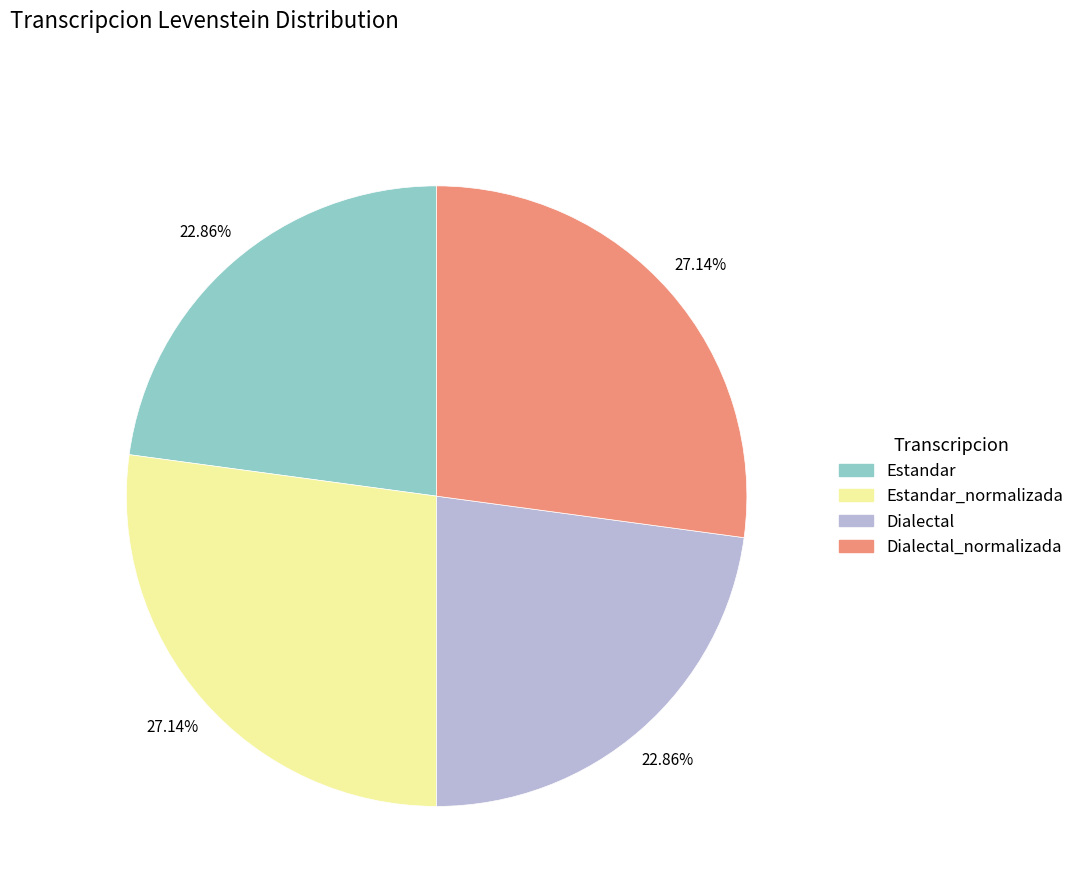

What is the smallest slice in the pie chart?

Estandar